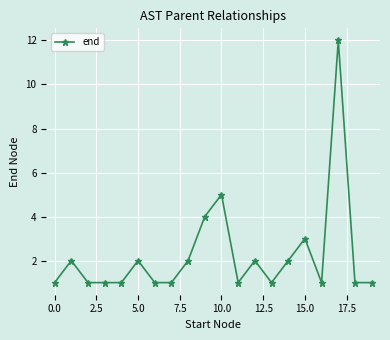

Does the chart have visible grid lines?

Yes